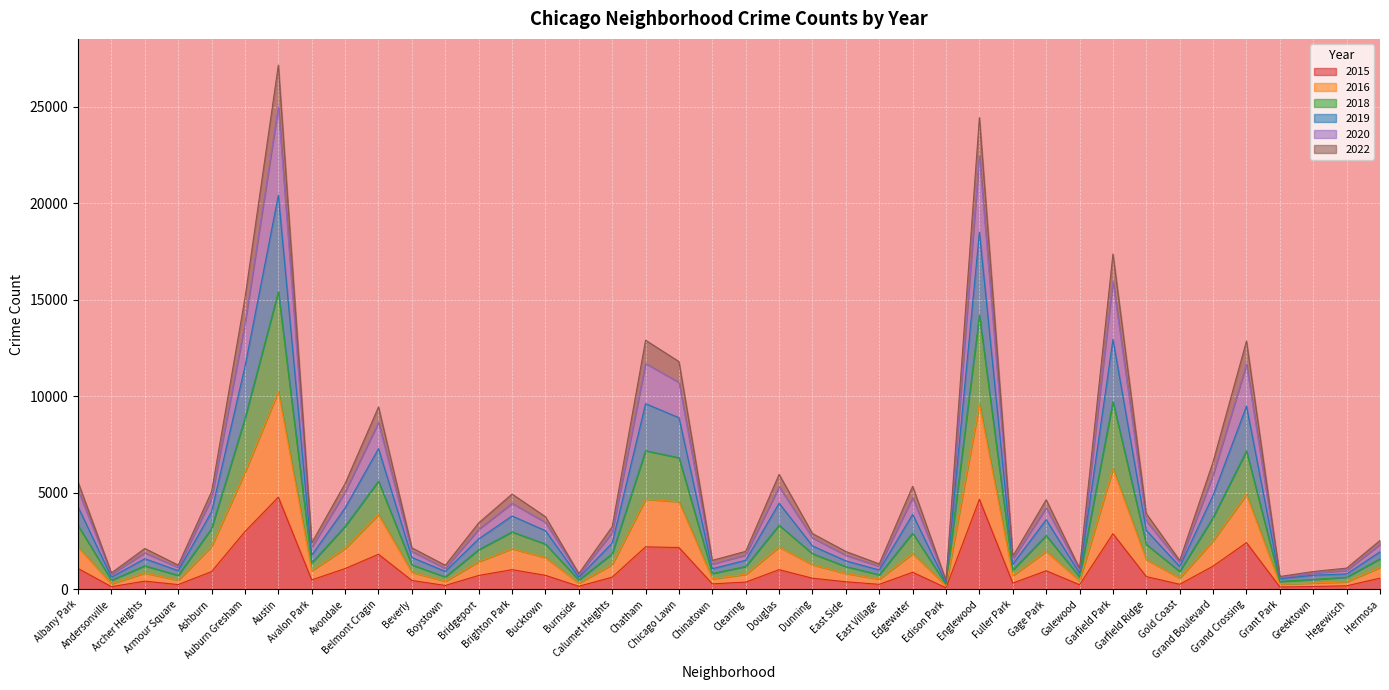

The value of 2016 at Calumet Heights is 366. True or false?

False